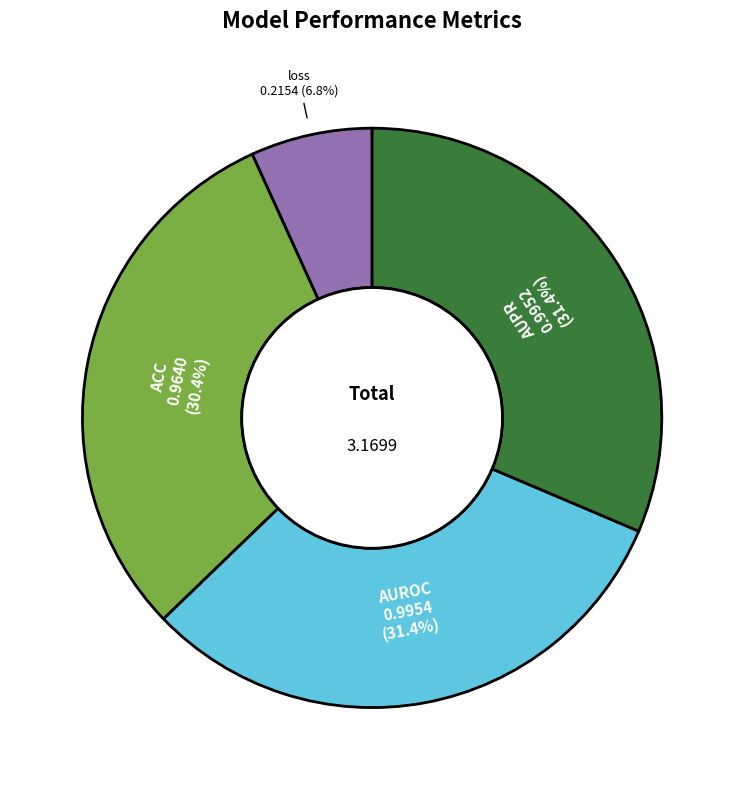

Is there any slice that represents more than half of the pie?

No